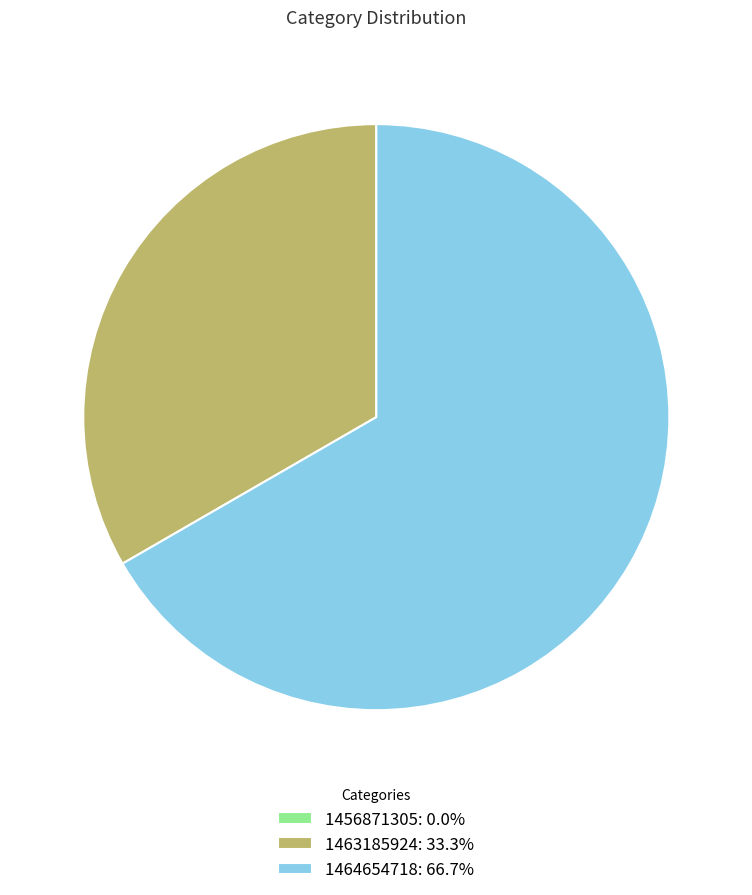

Between 1464654718 and 1463185924, which is larger?

1464654718